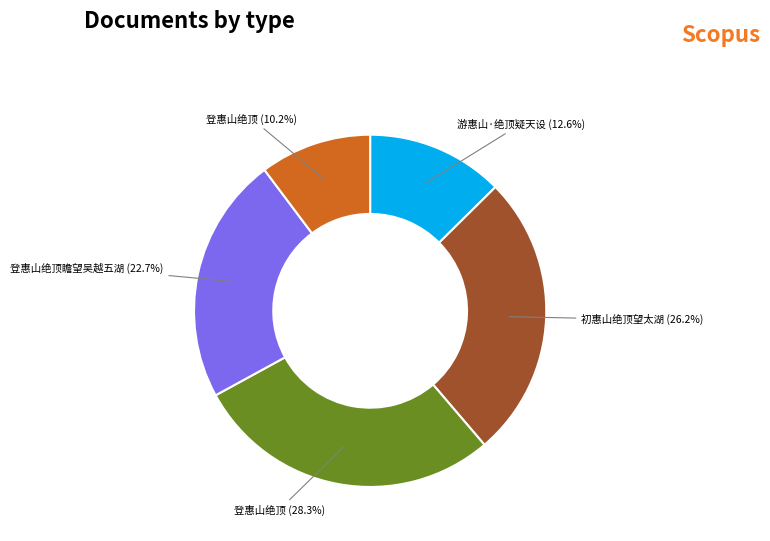

Is there a majority slice in this chart?

No